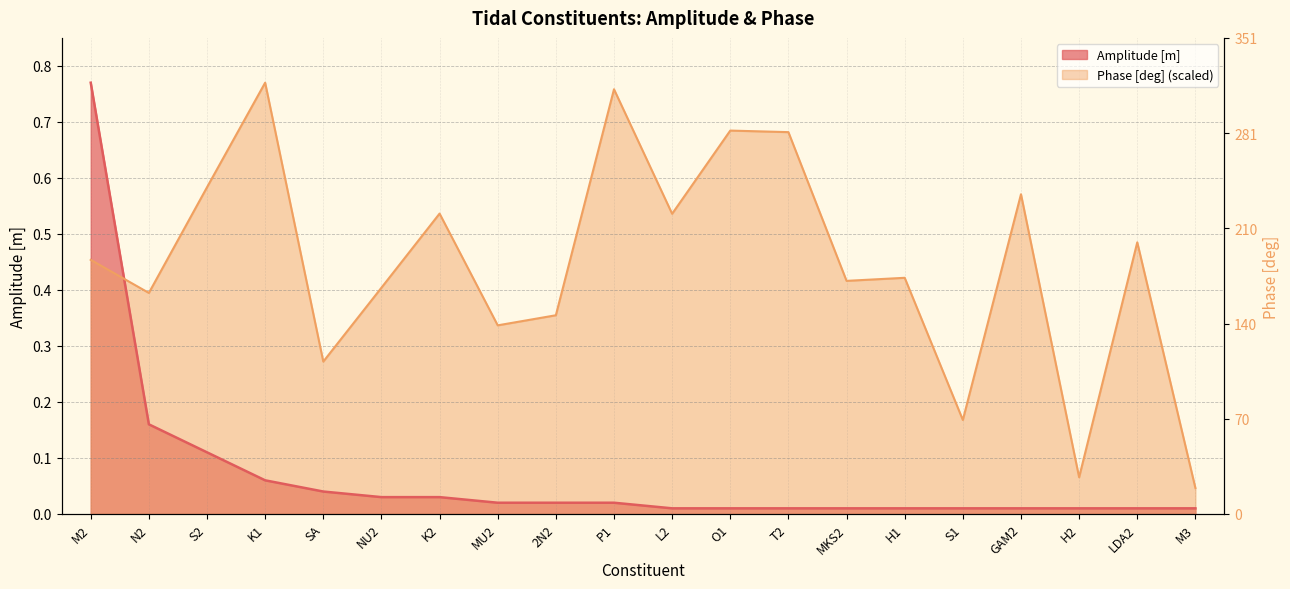

Which category has the highest value in the Phase [deg] series?

K1